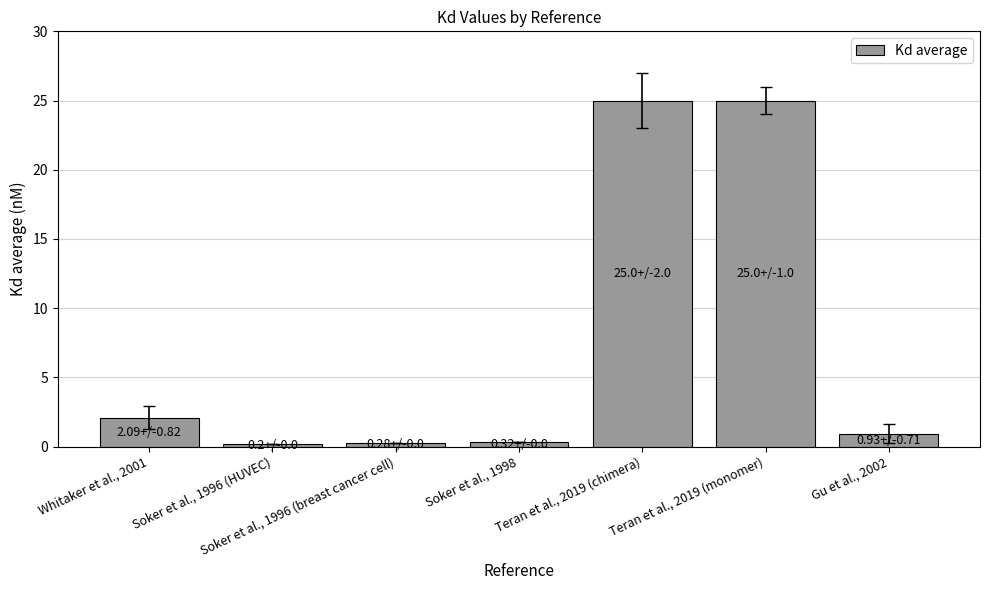

What position from the left is Soker et al., 1996 (HUVEC)?

2